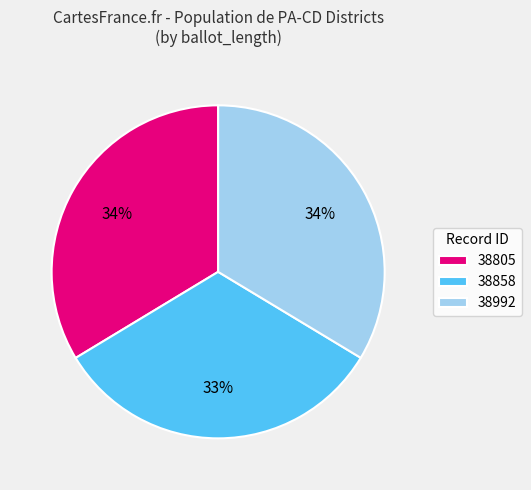

Which has a higher value, 38805 or 38858?

38805